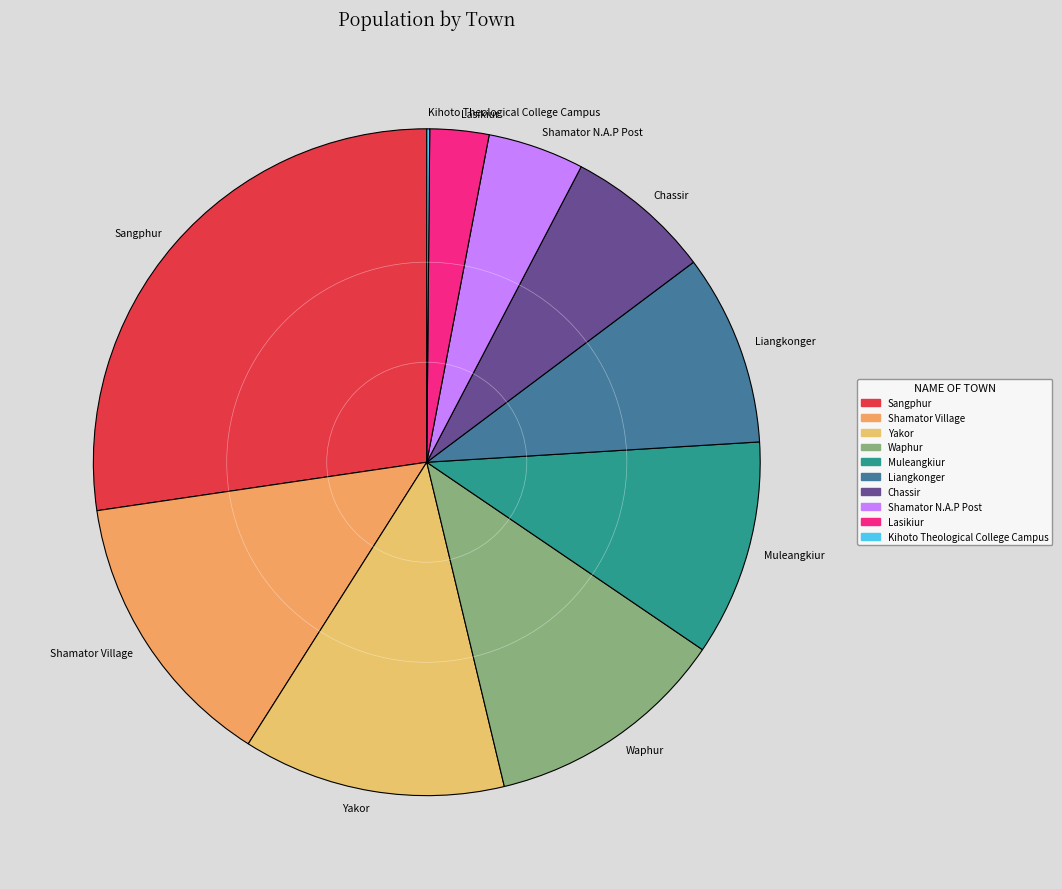

What is the largest slice in the pie chart?

Sangphur